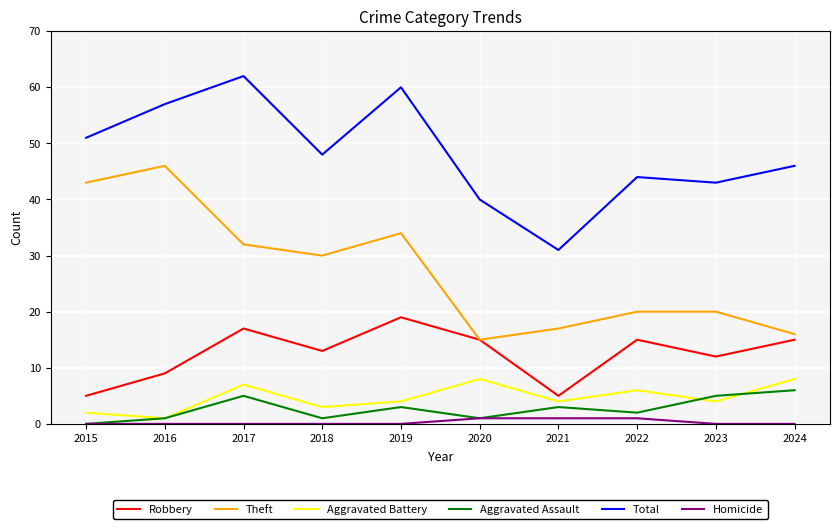

What is the lowest value of the Aggravated Battery series?

1